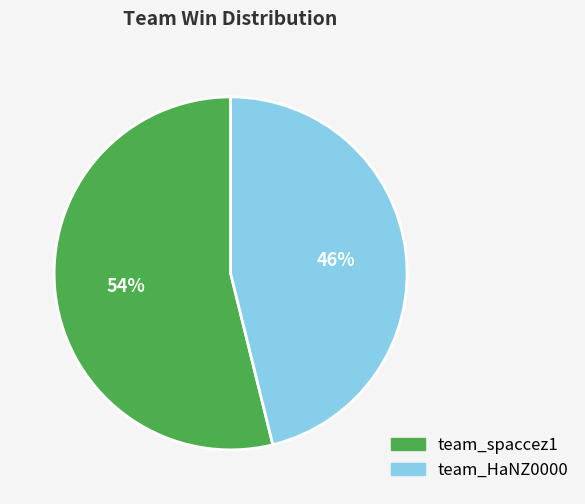

What is the largest slice in the pie chart?

team_spaccez1